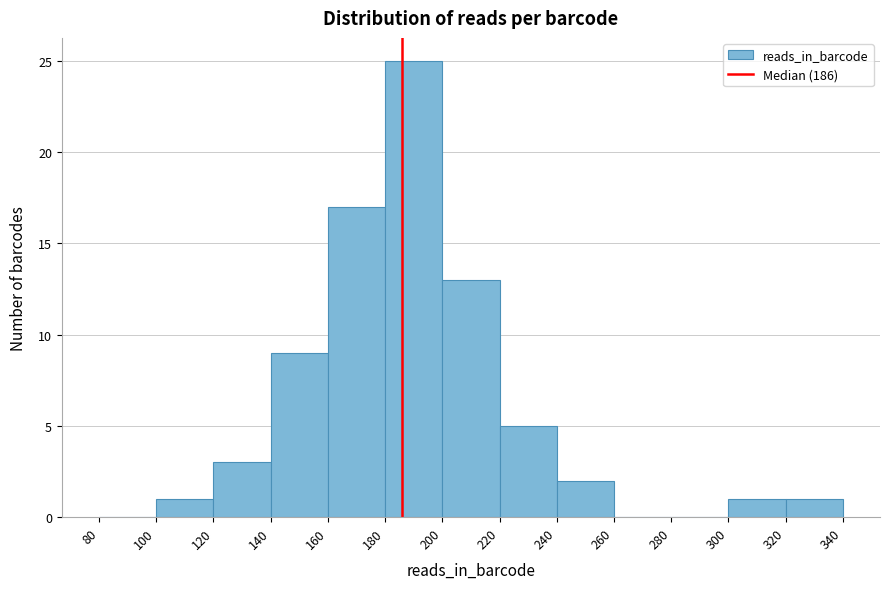

Over which range of the x-axis is the bar tallest?

180 to 200